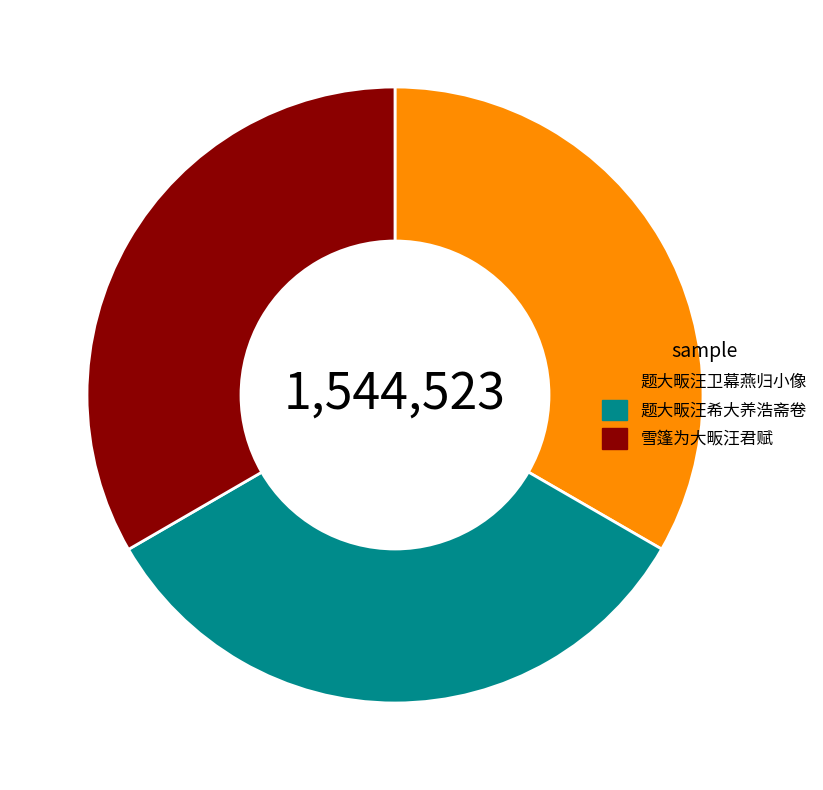

True or false: 雪篷为大畈汪君赋 accounts for 33% of the total.

True